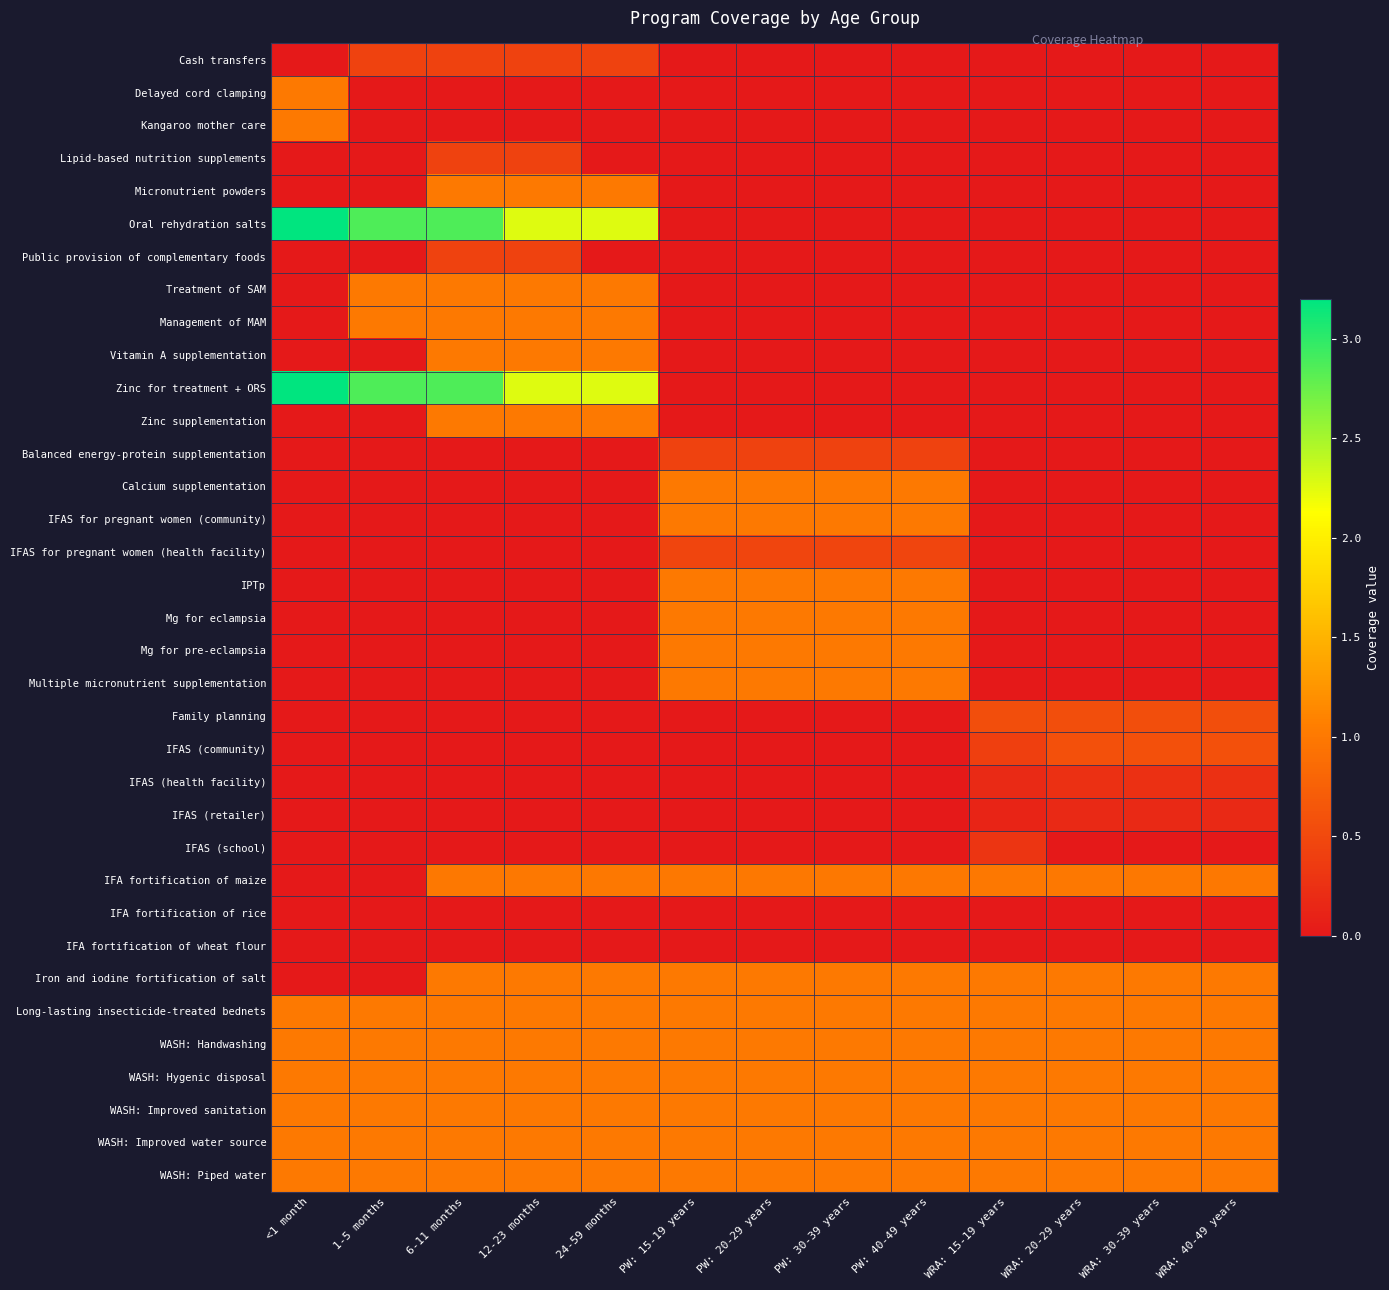

Rank the series at PW: 40-49 years from highest to lowest value.

Calcium supplementation, IFAS for pregnant women (community), IPTp, Mg for eclampsia, Mg for pre-eclampsia, Multiple micronutrient supplementation, Iron and iodine fortification of salt, Long-lasting insecticide-treated bednets, WASH: Handwashing, WASH: Hygenic disposal, WASH: Improved sanitation, WASH: Improved water source, WASH: Piped water, IFA fortification of maize, IFAS for pregnant women (health facility), Balanced energy-protein supplementation, IFA fortification of rice, IFA fortification of wheat flour, Cash transfers, Delayed cord clamping, Kangaroo mother care, Lipid-based nutrition supplements, Micronutrient powders, Oral rehydration salts, Public provision of complementary foods, Treatment of SAM, Management of MAM, Vitamin A supplementation, Zinc for treatment + ORS, Zinc supplementation, Family planning, IFAS (community), IFAS (health facility), IFAS (retailer), IFAS (school)